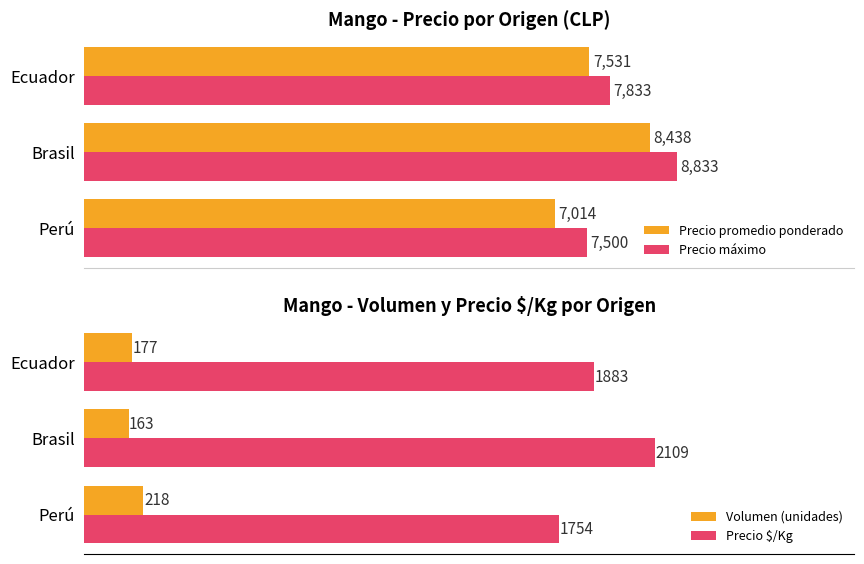

Rank the categories by Precio promedio ponderado value from lowest to highest.

Perú, Ecuador, Brasil